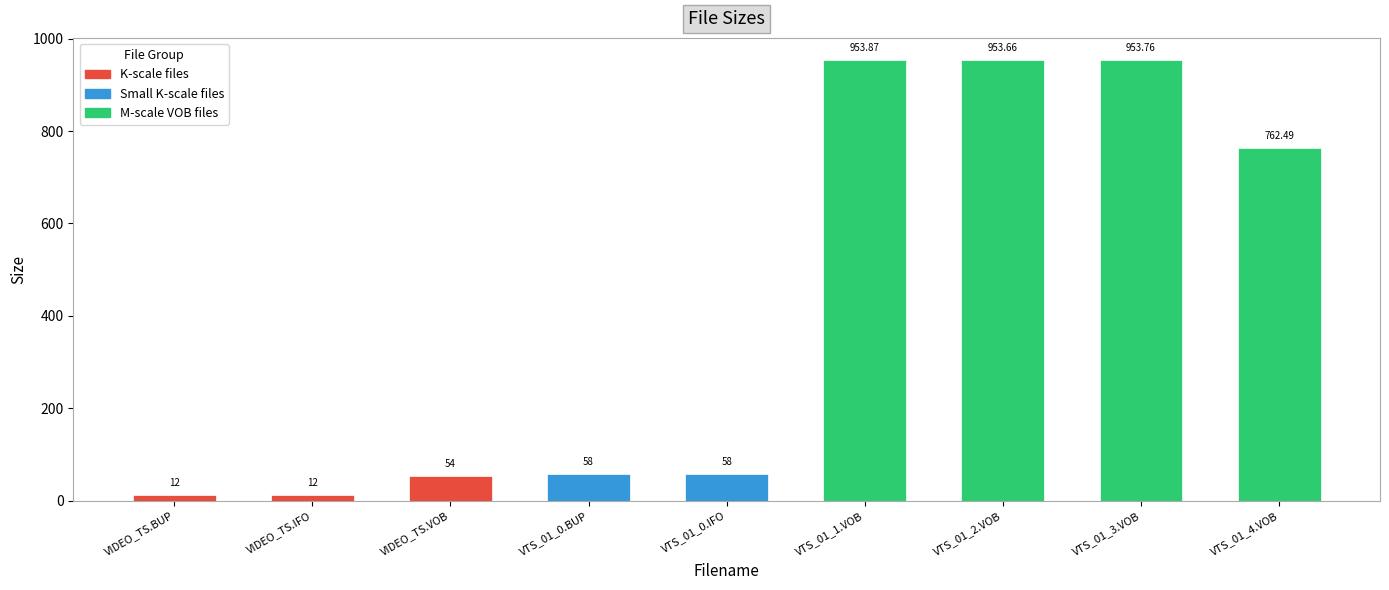

Is it true that the value at VTS_01_2.VOB is 1435.6?

False